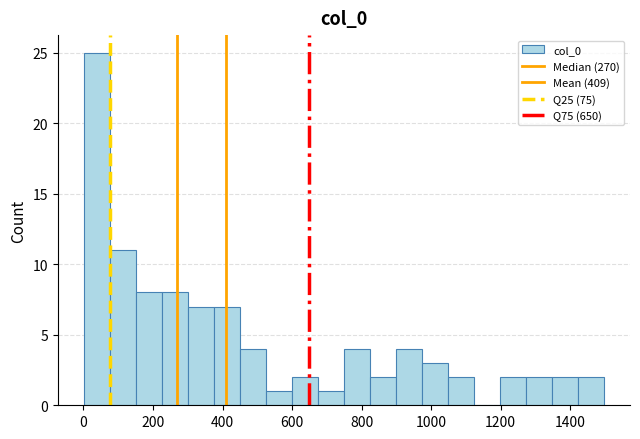

Read against the x-axis, roughly where is the centre of the tallest bar?

40